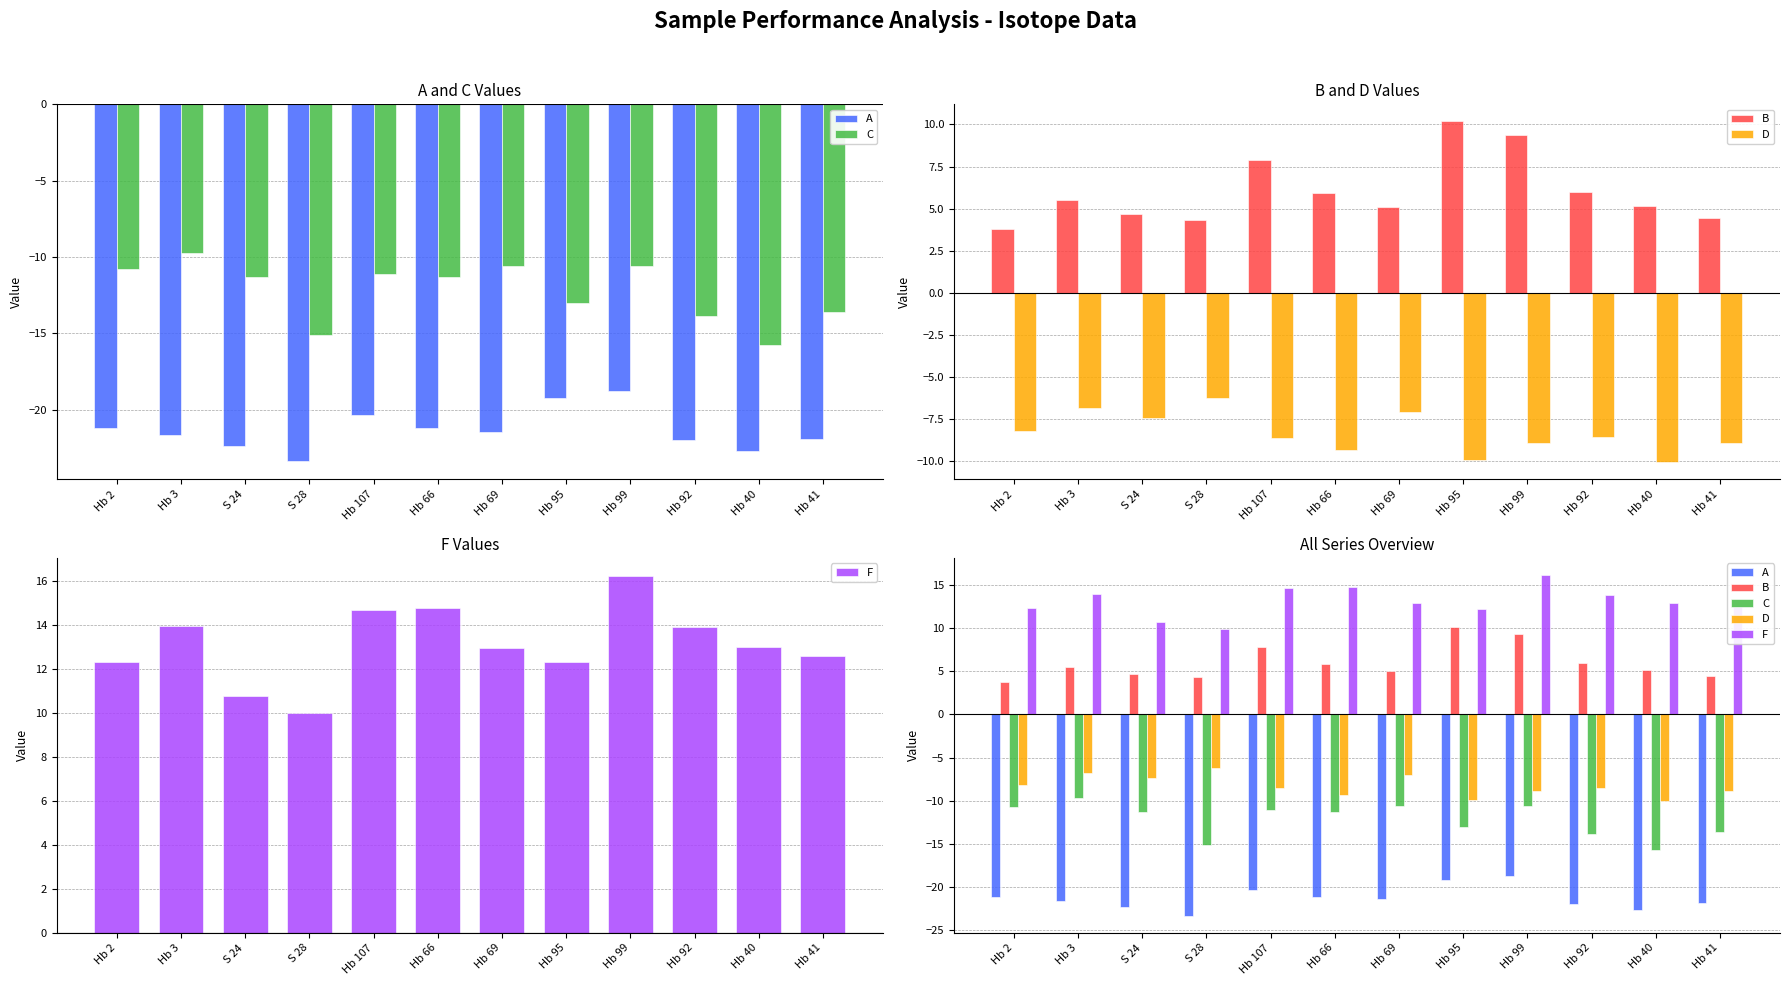

How many data points does each series have?

12